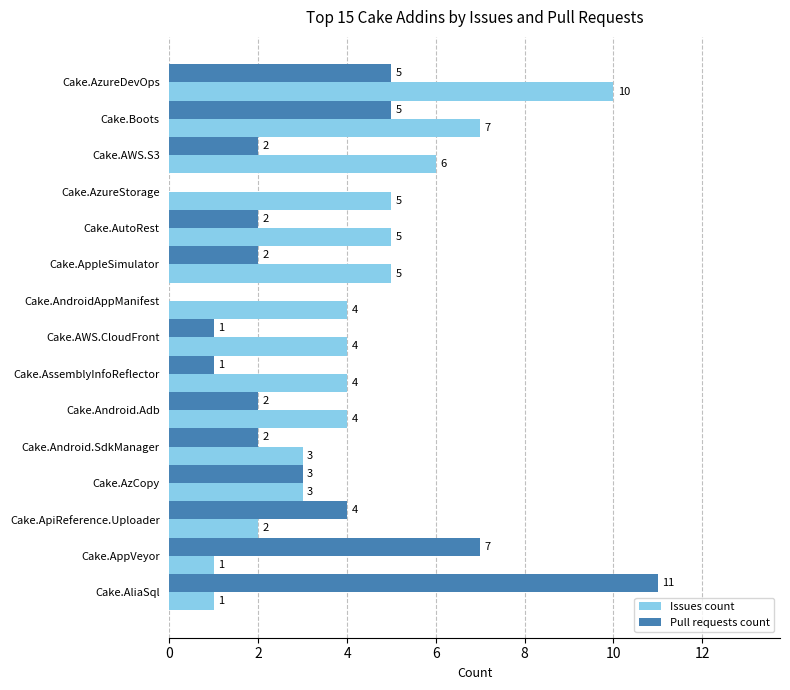

The Issues count series shows 6 at Cake.Android.Adb. True or false?

False